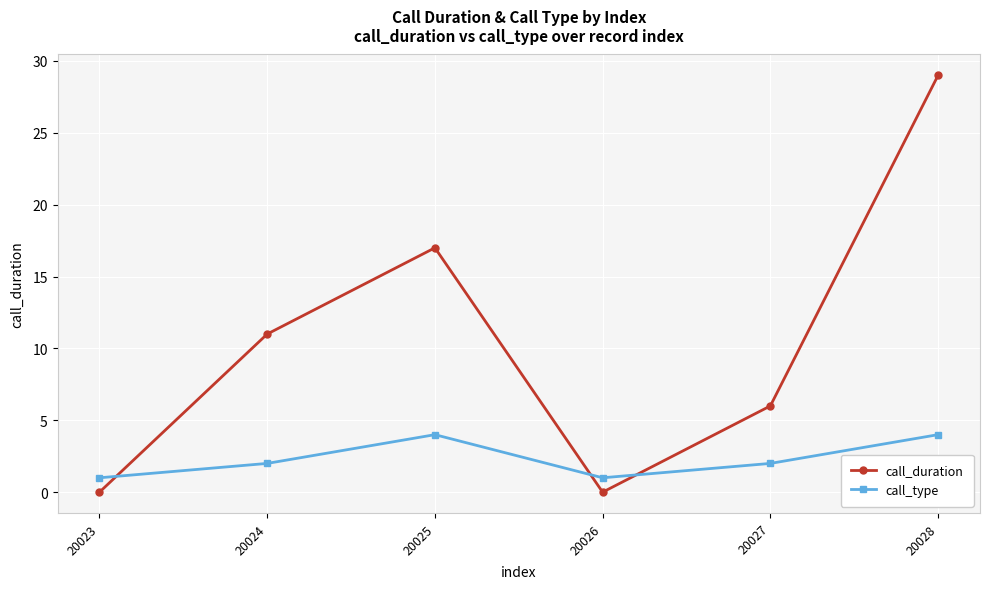

What is the maximum value shown in the chart?

29